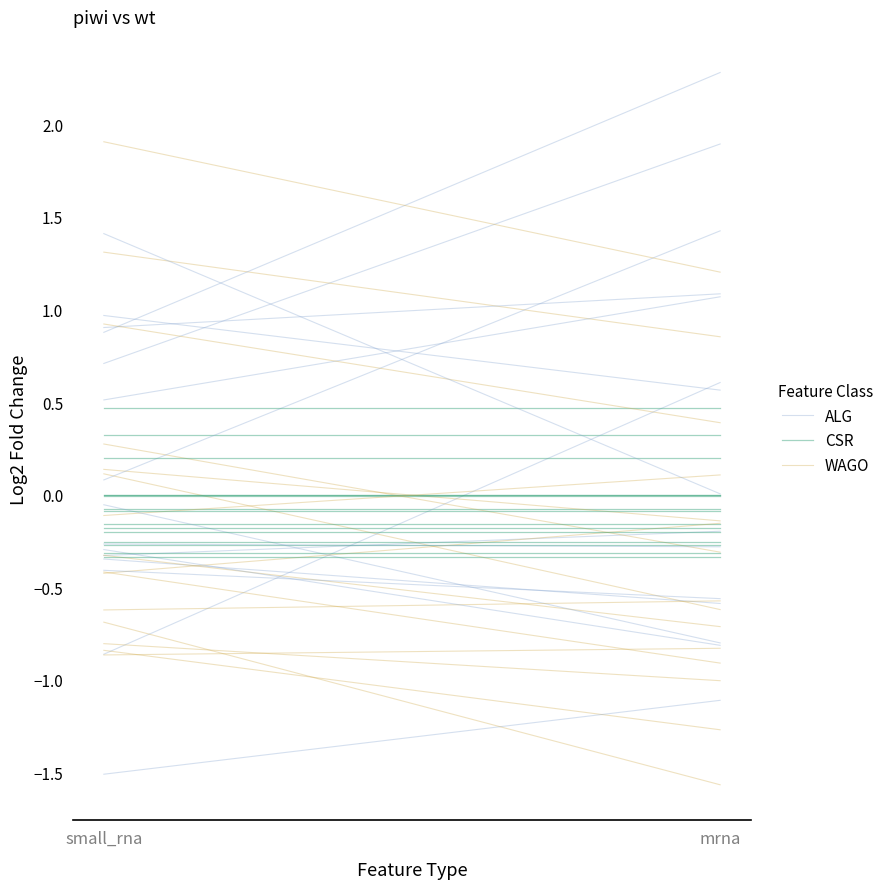

Between small_rna and mrna, which series saw the biggest shift?

ALG